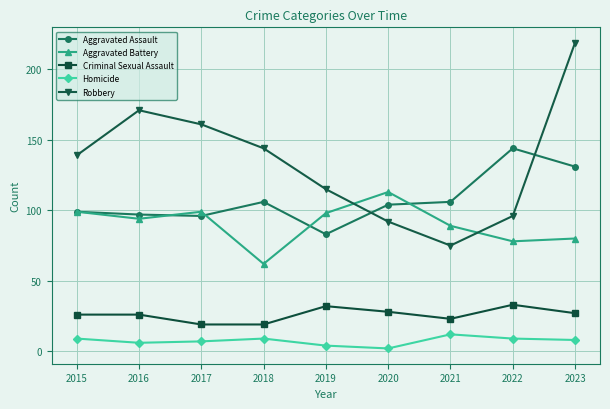

What is the sum of the Aggravated Assault values at 2018 and 2017?

202